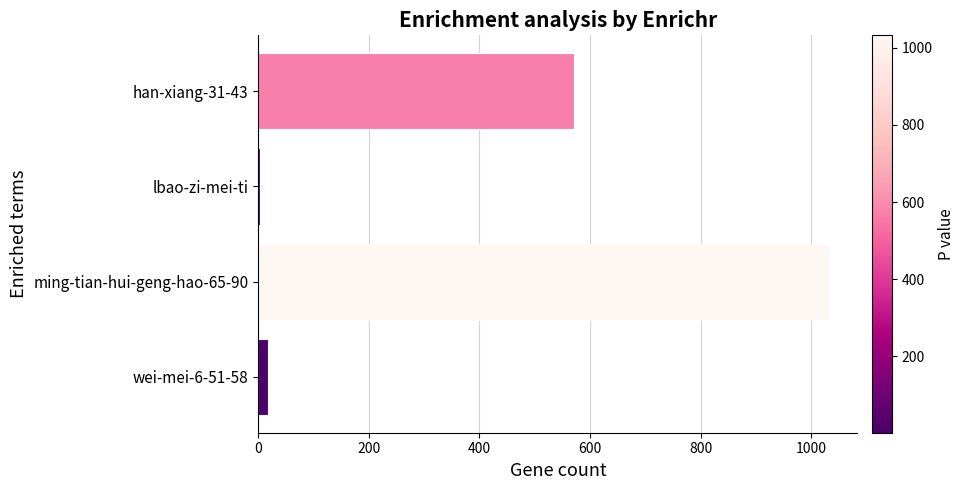

What is the sum of all values?

1622